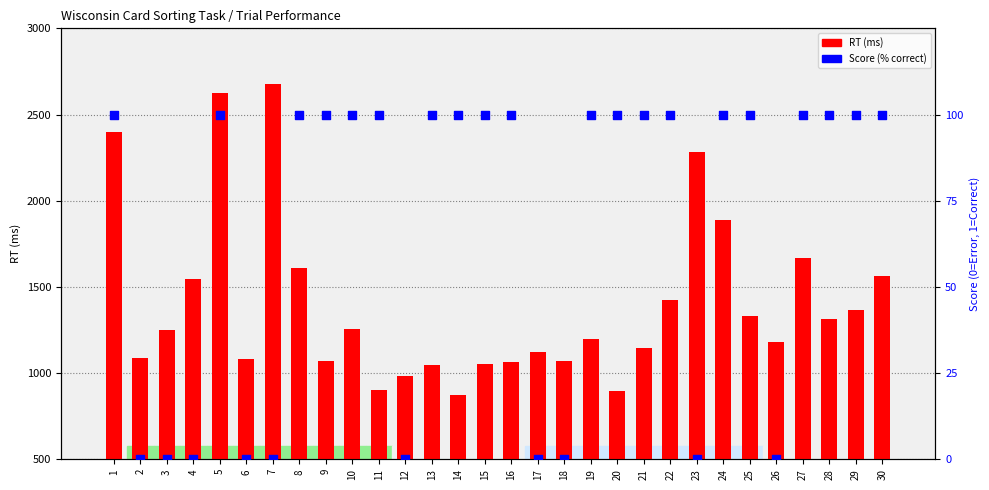

Which series reaches the maximum Y coordinate?

RT (ms)